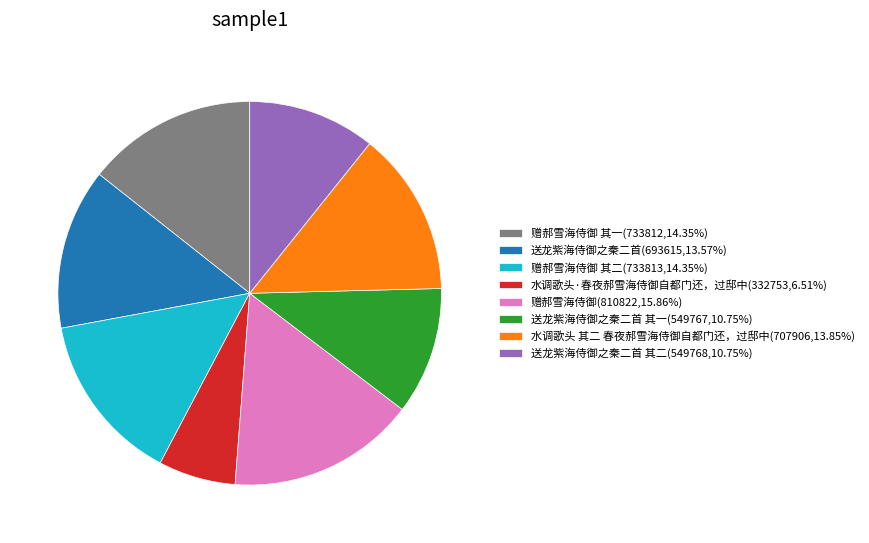

Does 送龙紫海侍御之秦二首 其二(549768,10.75%) account for over 50% of the chart?

No